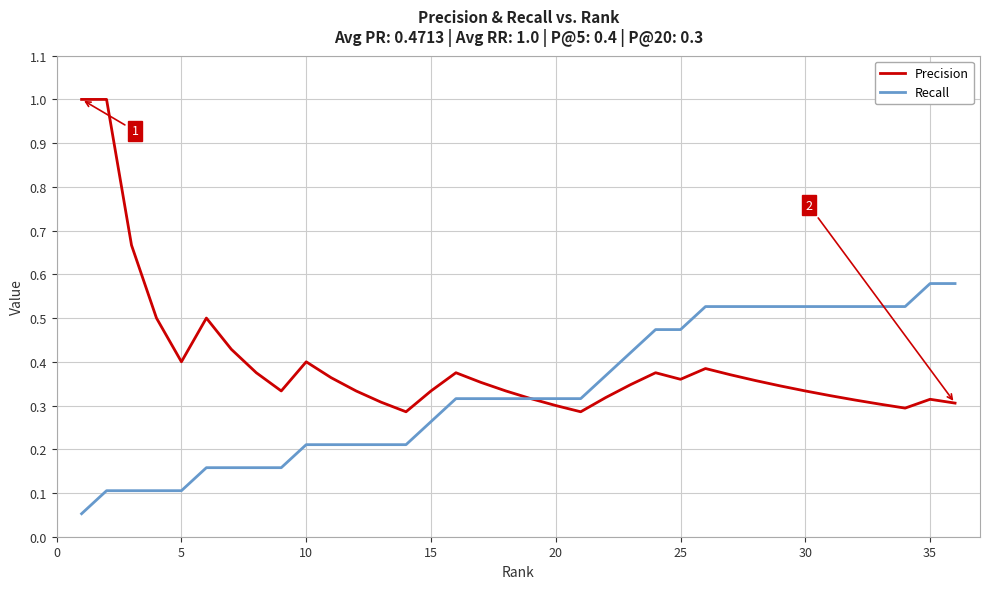

List the series in order of their peak value, lowest first.

Recall, Precision